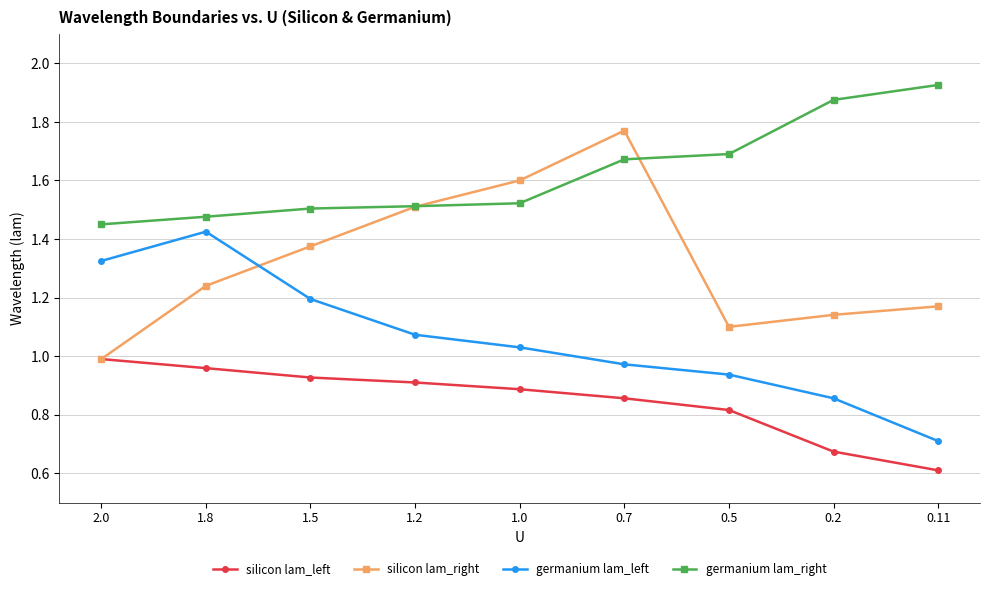

What is the total value across all series at 0.7?

5.3